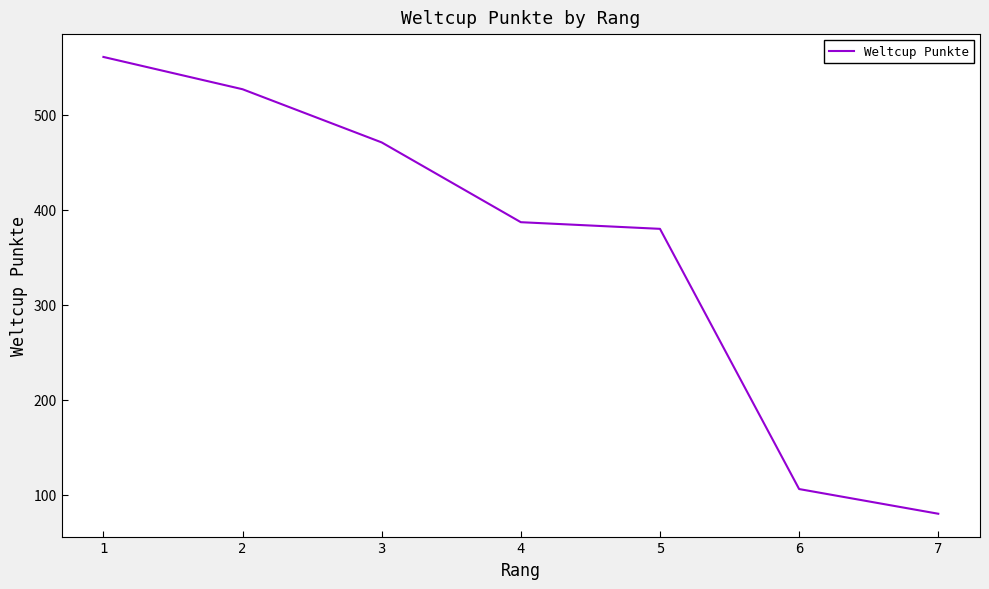

The chart shows a value of 380 at 5. True or false?

True